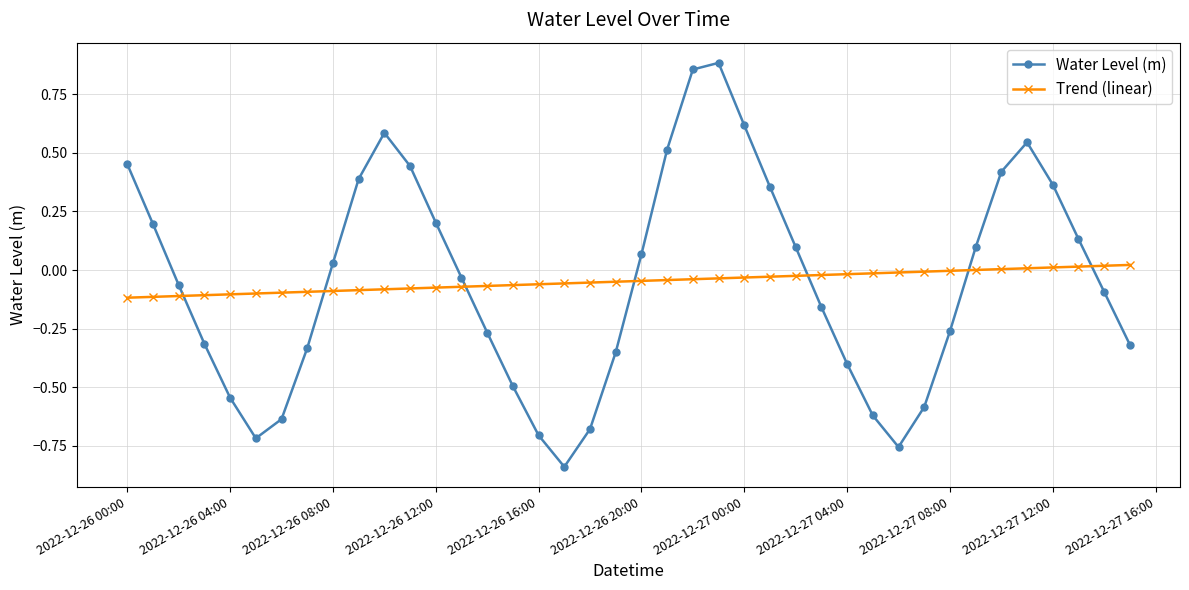

List the series in order of their peak value, lowest first.

Trend (linear), Water Level (m)